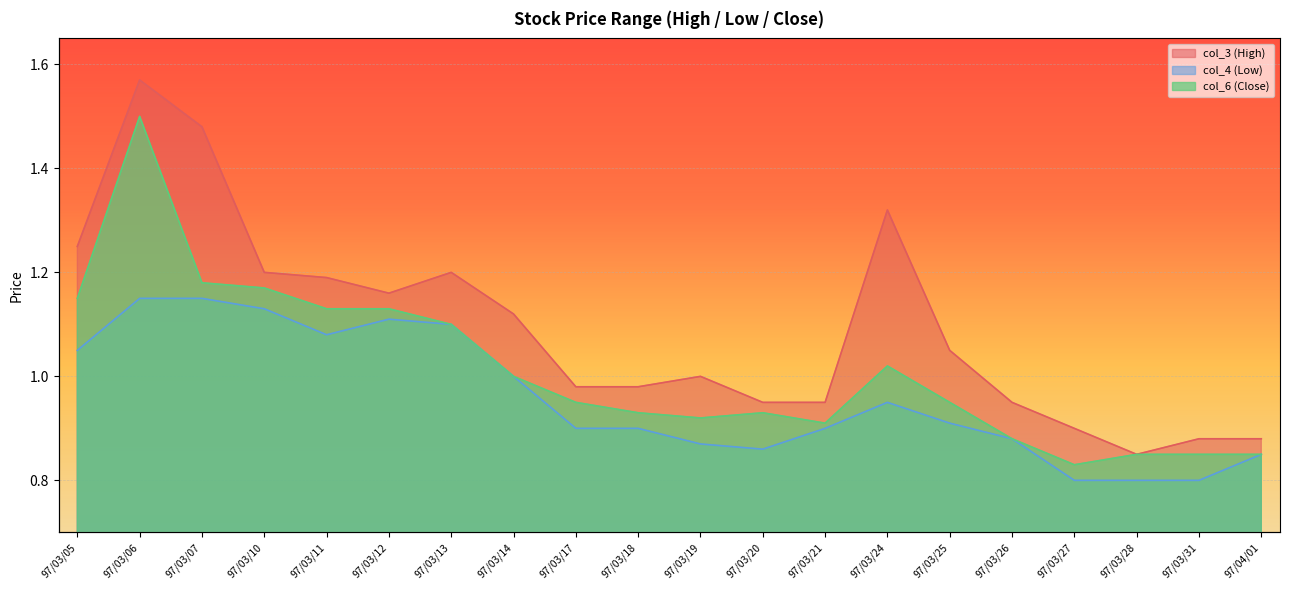

What position from the right is 97/03/28?

3